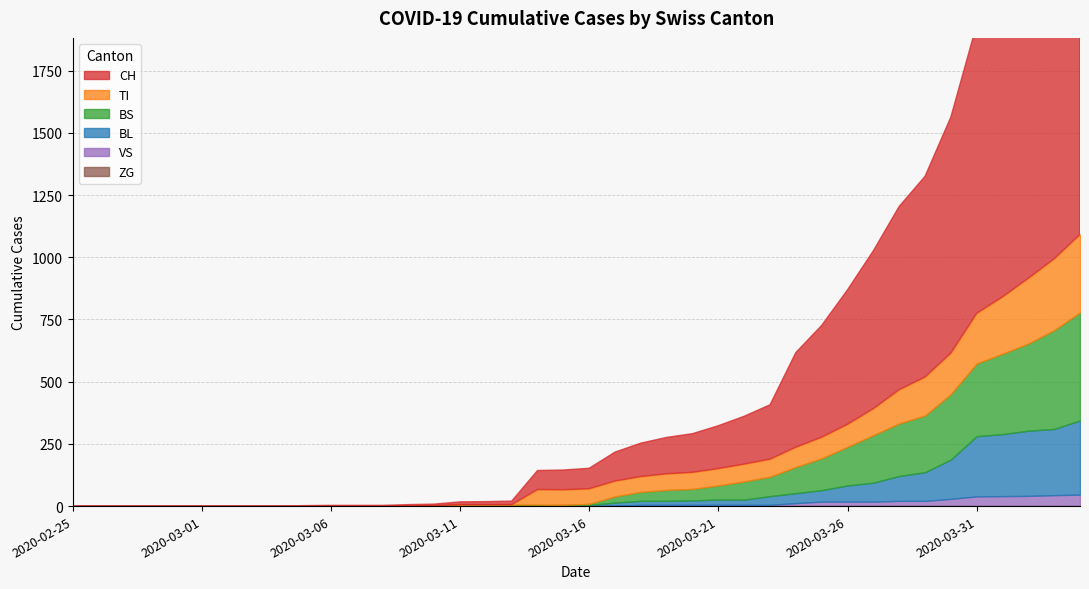

What is the total value across all series at 2020-03-10?

8